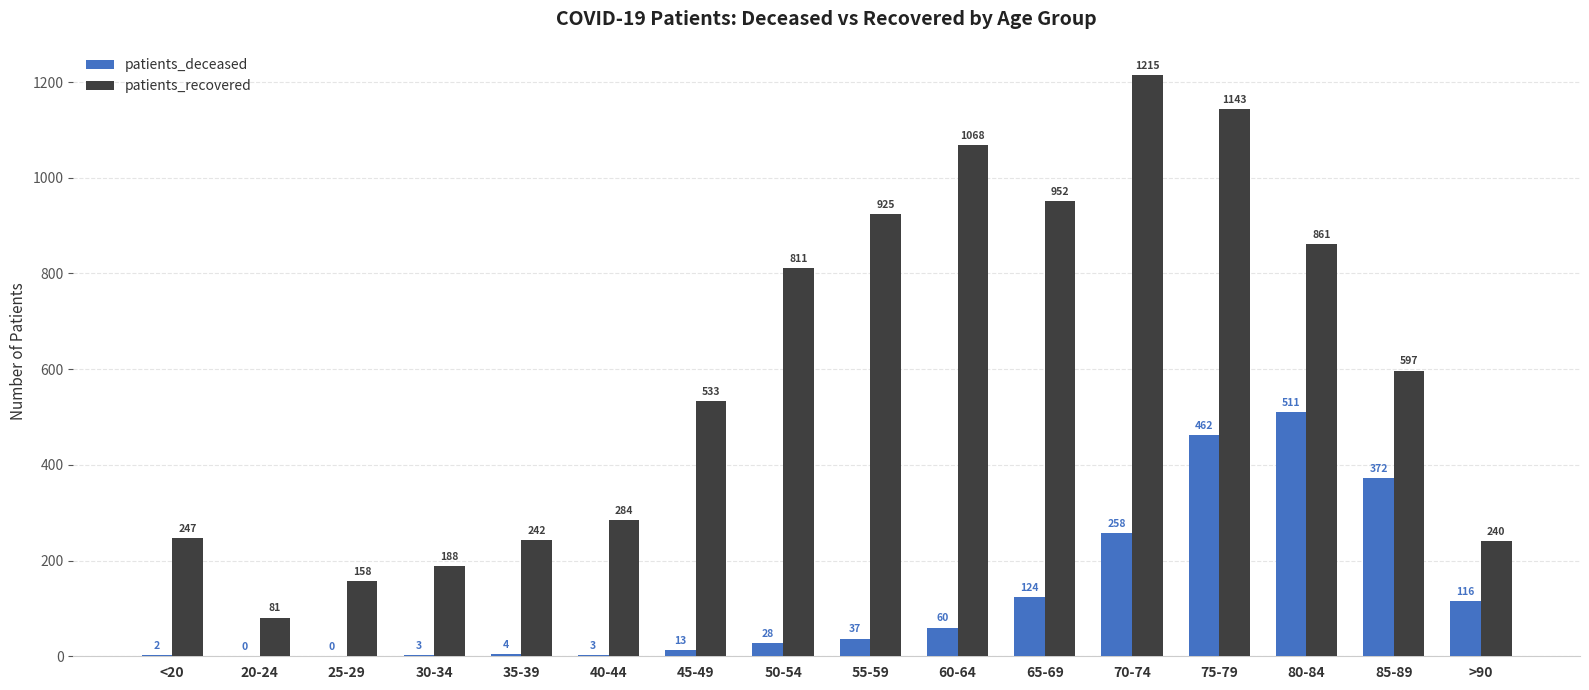

What is the sum of all patients_recovered values?

9545